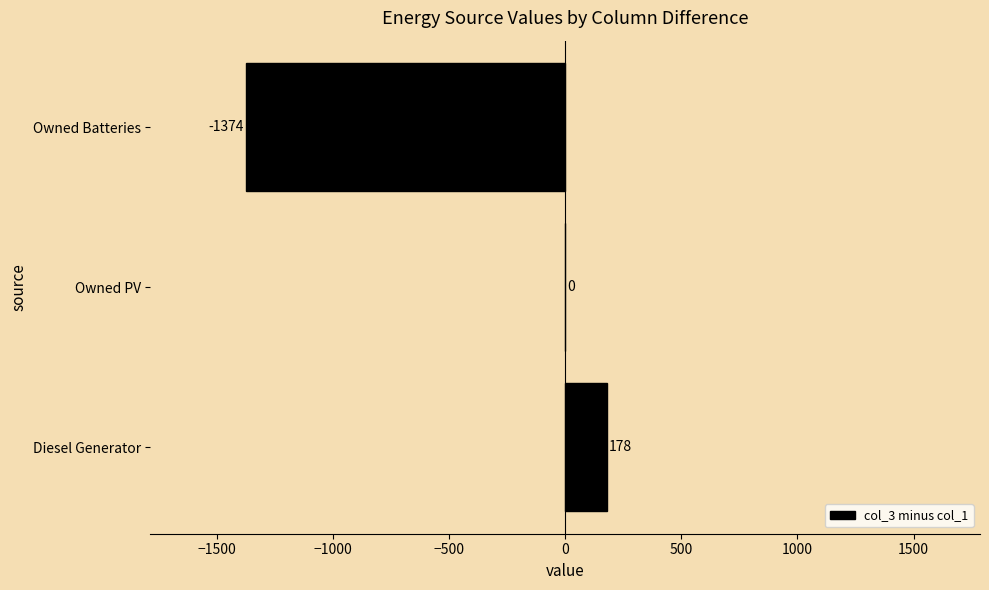

The value at Diesel Generator is 310. True or false?

False